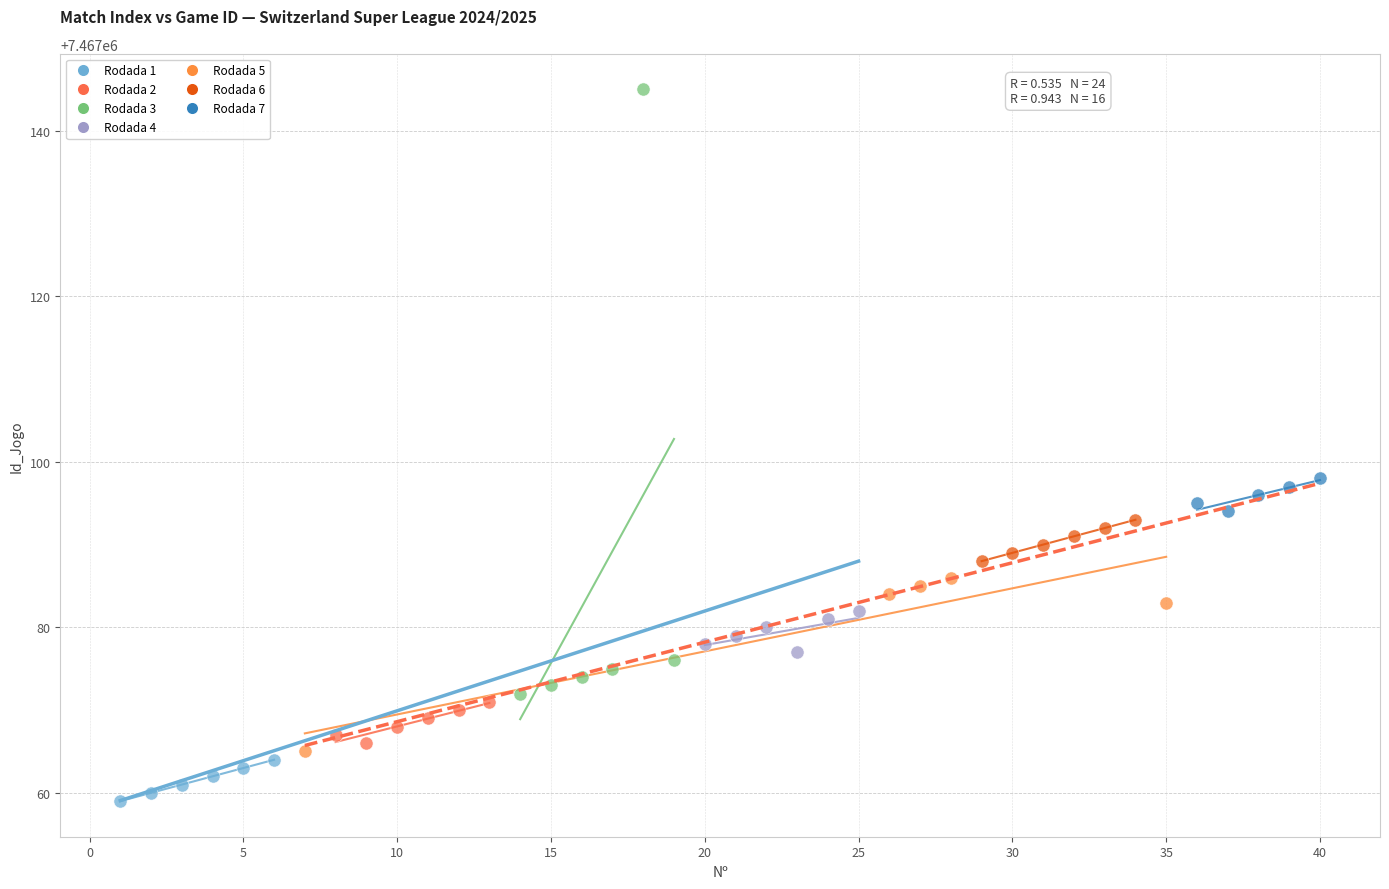

Which series reaches the maximum Y coordinate?

Rodada 3